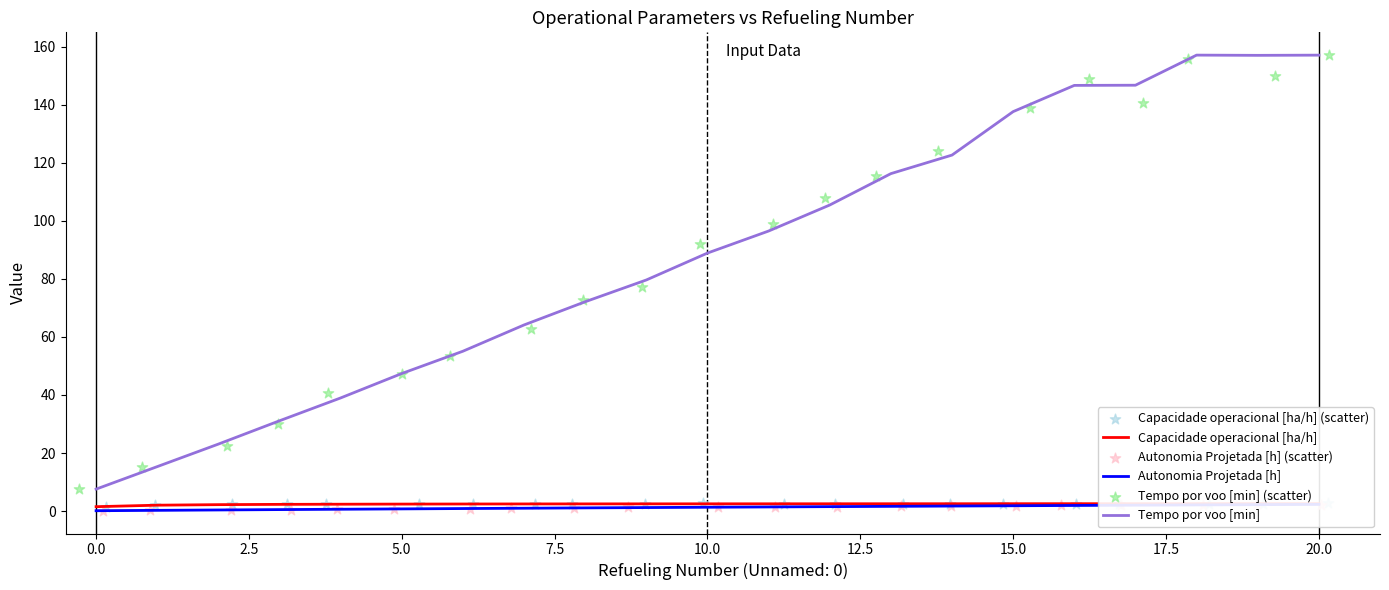

What are all the series names shown in the legend?

Capacidade operacional [ha/h], Autonomia Projetada [h], Tempo por voo [min], Capacidade operacional [ha/h] (scatter), Autonomia Projetada [h] (scatter), Tempo por voo [min] (scatter)